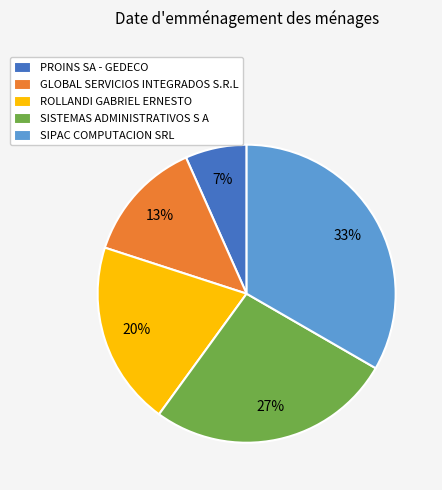

Is there a majority slice in this chart?

No